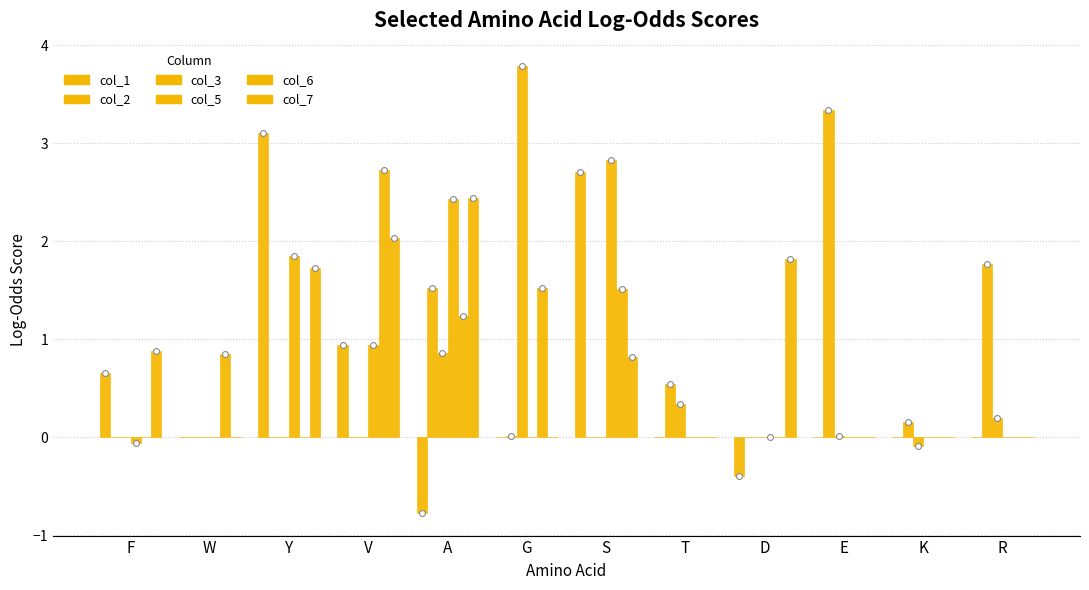

Which series has the largest Y range (max minus min)?

col_1